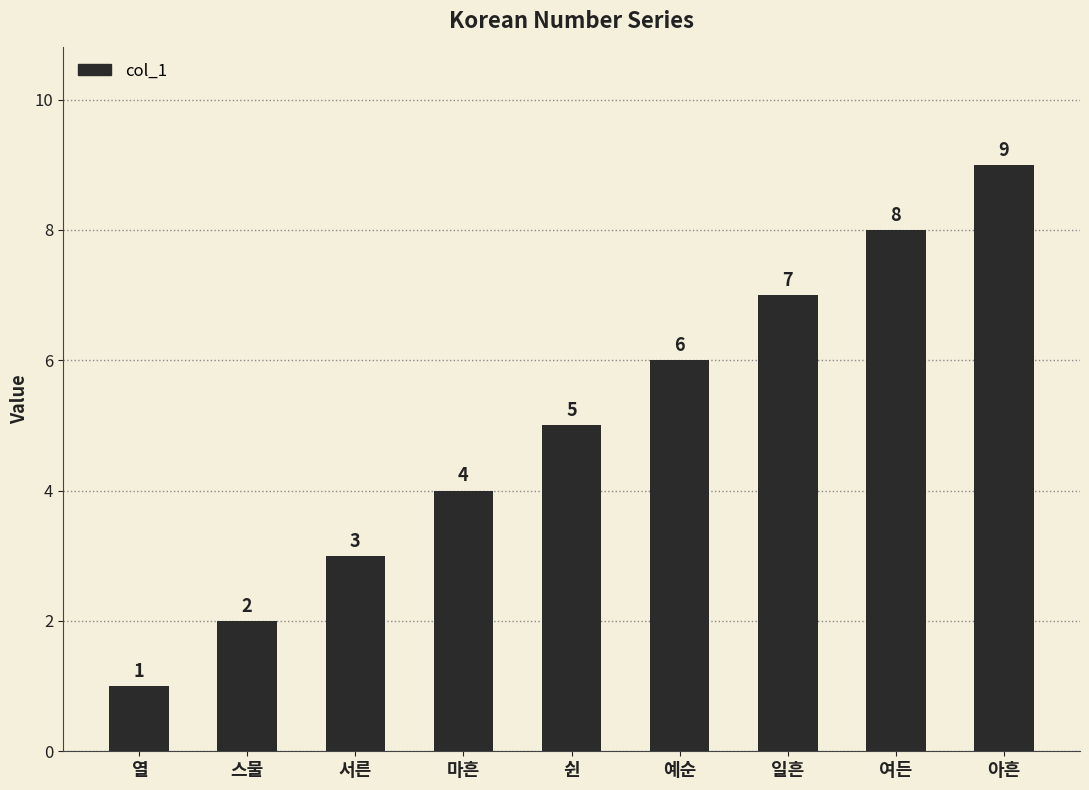

Rank the categories by value from highest to lowest.

아흔, 여든, 일흔, 예순, 쉰, 마흔, 서른, 스물, 열